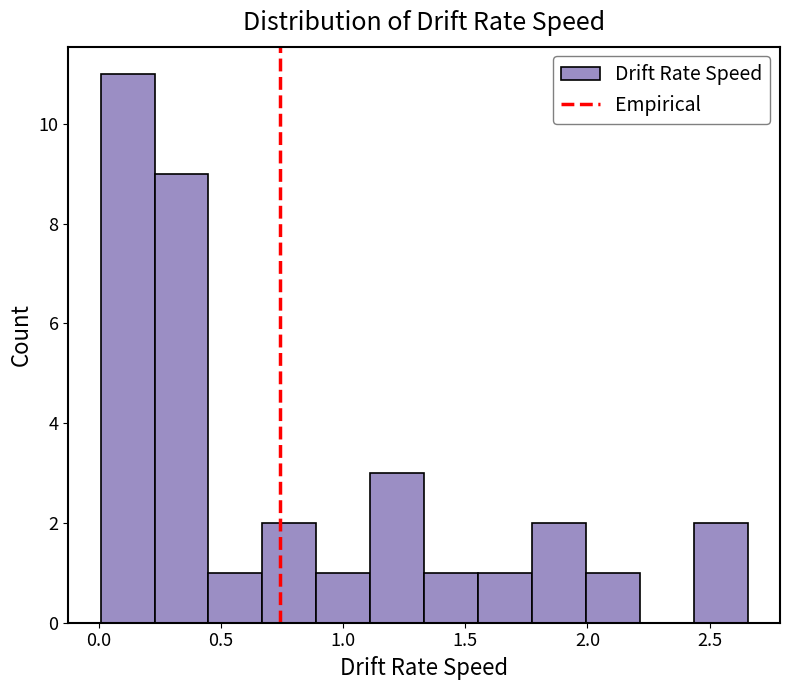

Reading left to right, list every bar in this chart as the range it spans on the x-axis followed by its height. Neither the bar edges nor the heights are printed on the chart, so give them approximately, as read against the axes.

0.00 to 0.25: 11
0.25 to 0.45: 9
0.45 to 0.65: 1
0.65 to 0.90: 2
0.90 to 1.10: 1
1.10 to 1.35: 3
1.35 to 1.55: 1
1.55 to 1.75: 1
1.75 to 2.00: 2
2.00 to 2.20: 1
2.20 to 2.45: 0
2.45 to 2.65: 2